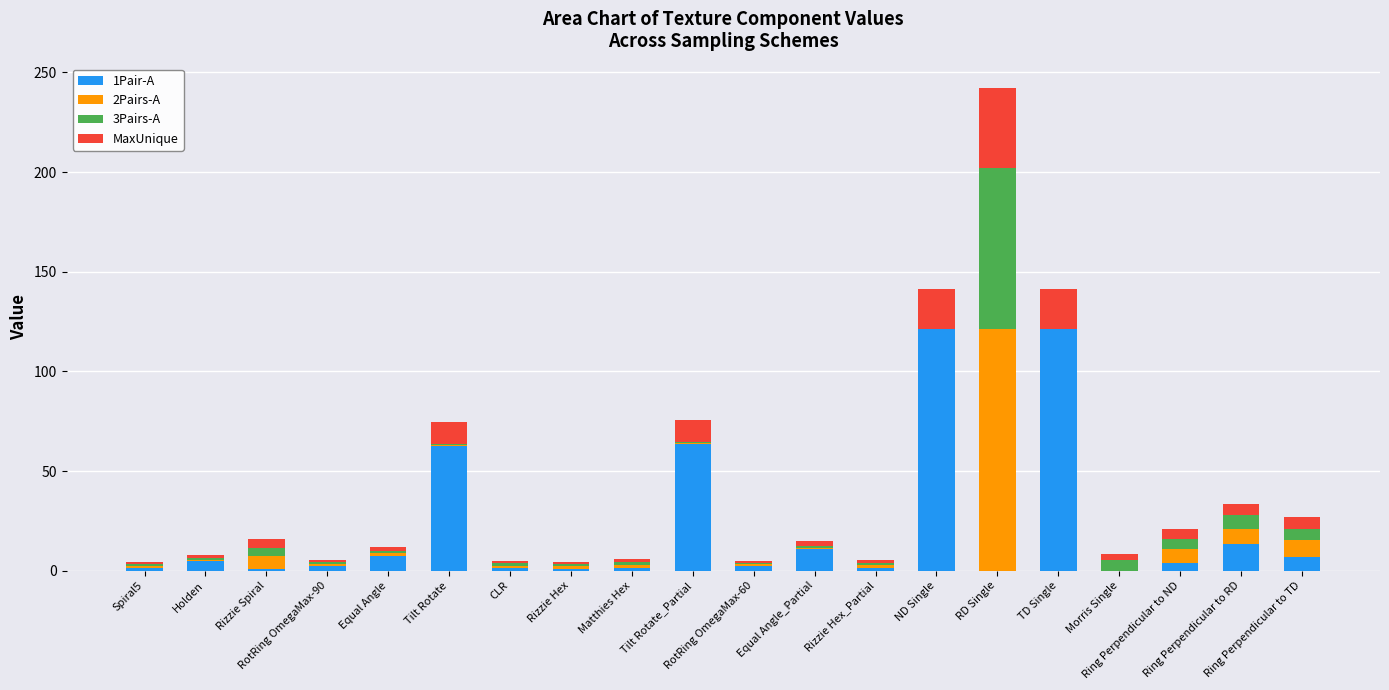

Where does the MaxUnique series first go above 2?

Rizzie Spiral